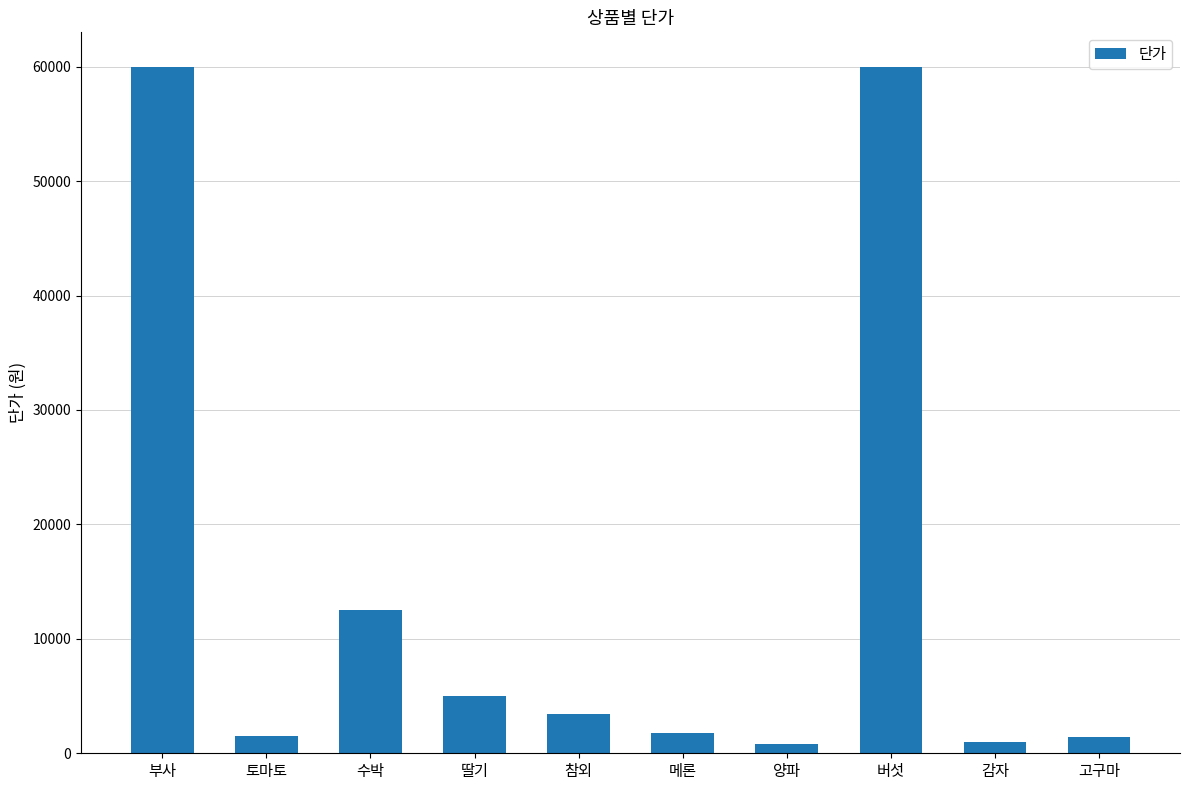

What is the sum of the values at 버섯 and 고구마?

61380